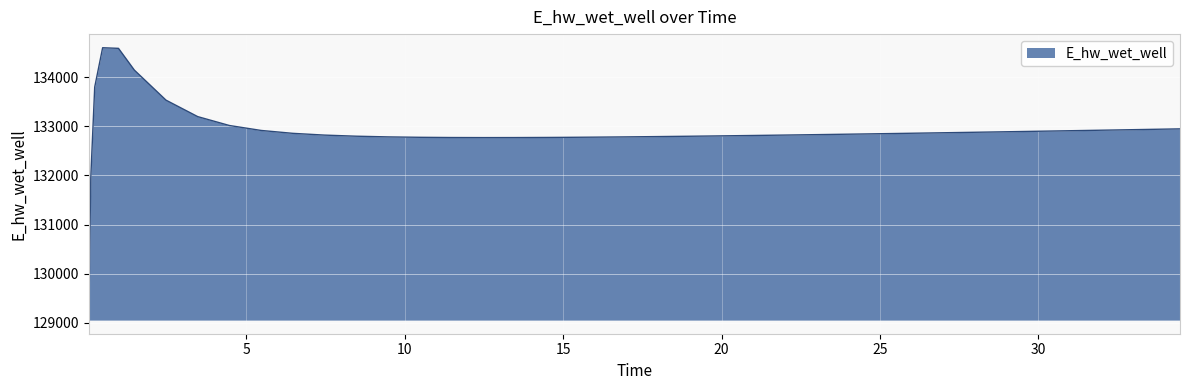

What is the difference between the maximum and minimum values?

5537.3